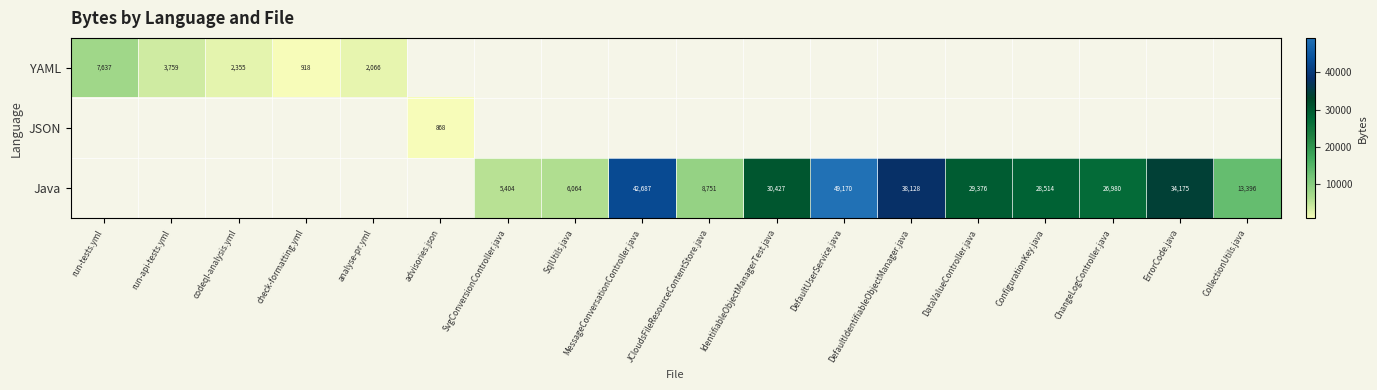

What is the difference between the Java values at MessageConversationController.java and ConfigurationKey.java?

14173